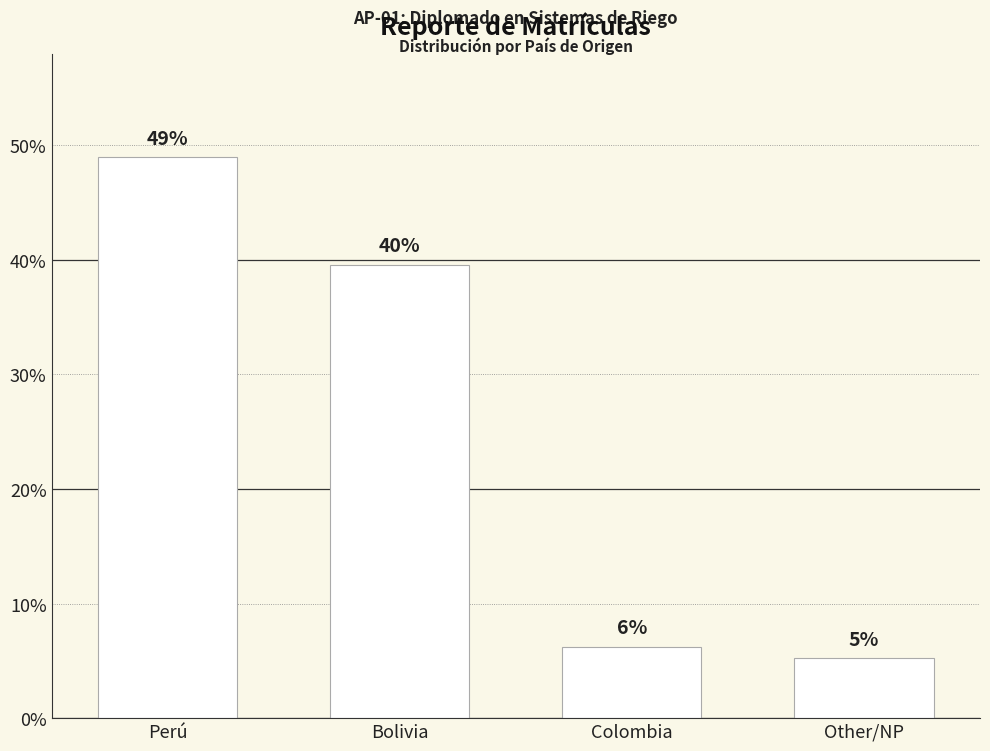

The value at Perú is 34.3. True or false?

False